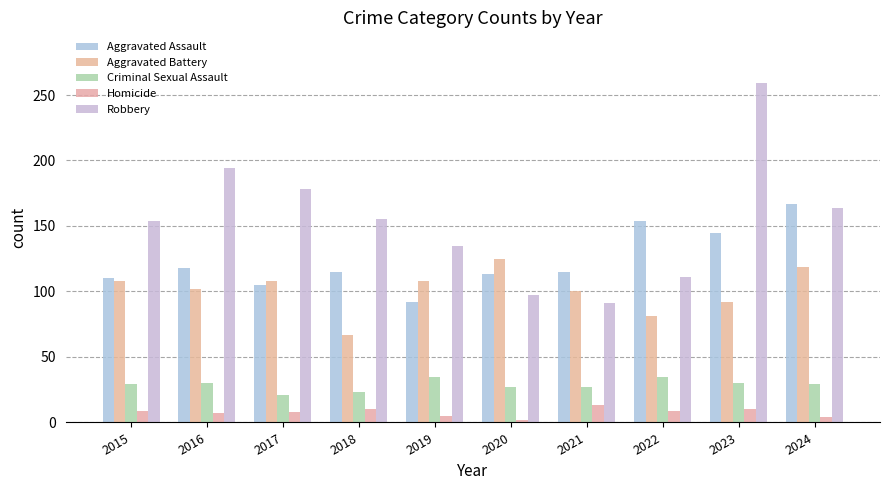

Rank the series at 2018 from highest to lowest value.

Robbery, Aggravated Assault, Aggravated Battery, Criminal Sexual Assault, Homicide